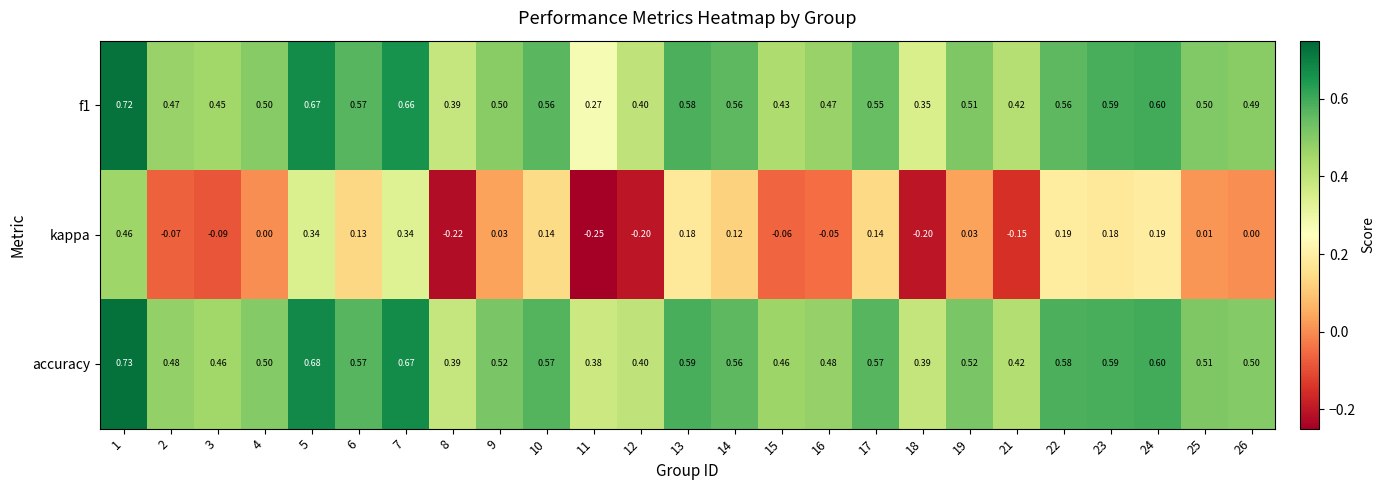

Which series changed the most between 9 and 22?

kappa